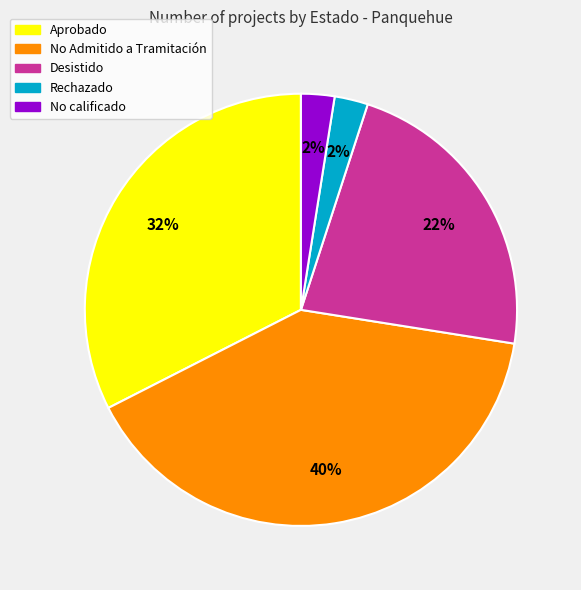

Combined, do Desistido and Rechazado account for over 50%?

No